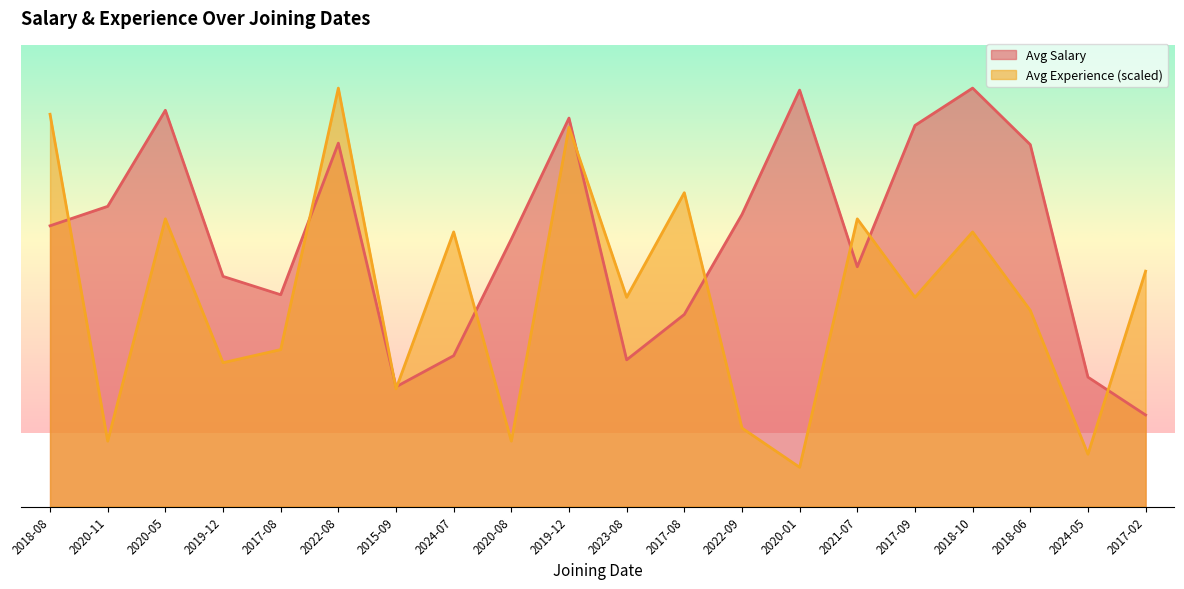

After their last crossing, which series has the higher values: Avg Salary or Avg Experience?

Avg Experience